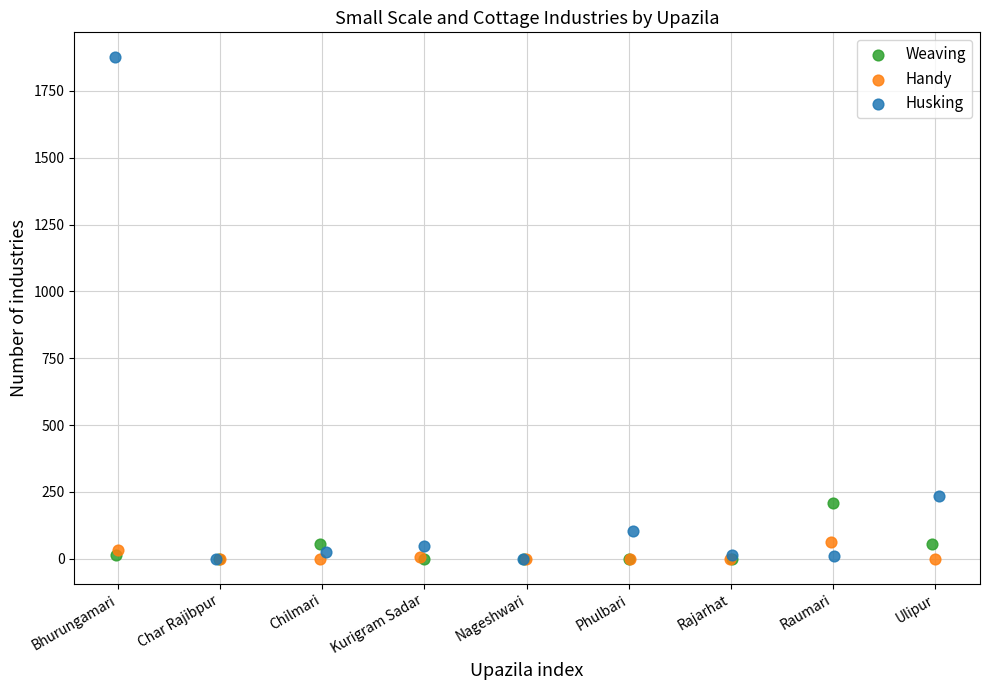

What are all the series names shown in the legend?

Weaving, Handy, Husking